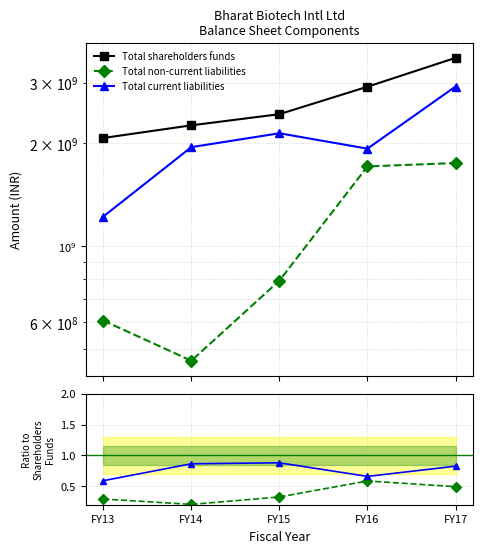

What is the value of the Total current liabilities point at the 5th from the left?

0.8